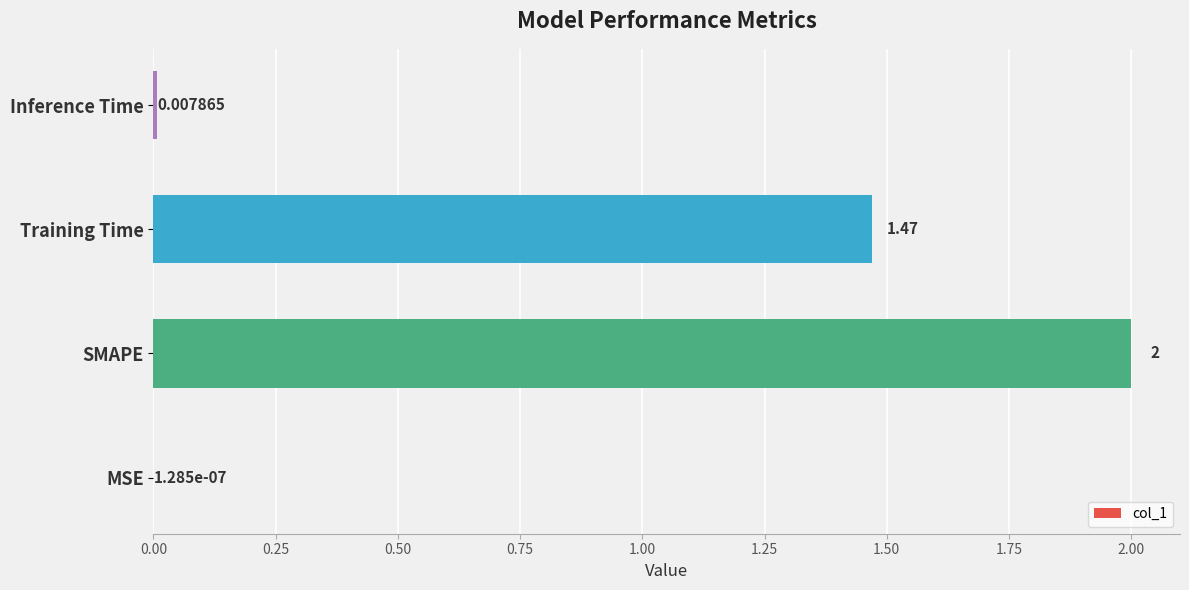

What is the sum of the values at SMAPE and Inference Time?

2.0